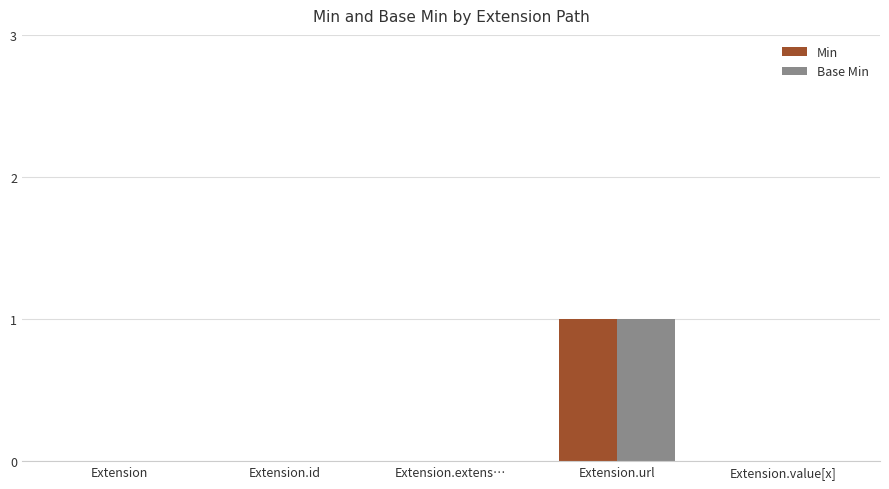

At which category is the sum across all series the highest?

Extension.url